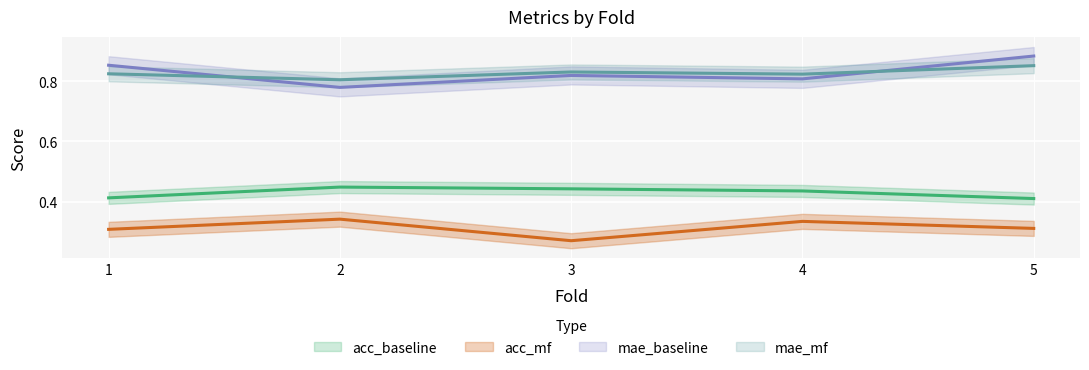

Reading left to right, what are all the values shown in this chart?

acc_baseline: 1=0.4	2=0.4	3=0.4	4=0.4	5=0.4
acc_mf: 1=0.3	2=0.3	3=0.3	4=0.3	5=0.3
mae_baseline: 1=0.9	2=0.8	3=0.8	4=0.8	5=0.9
mae_mf: 1=0.8	2=0.8	3=0.8	4=0.8	5=0.9